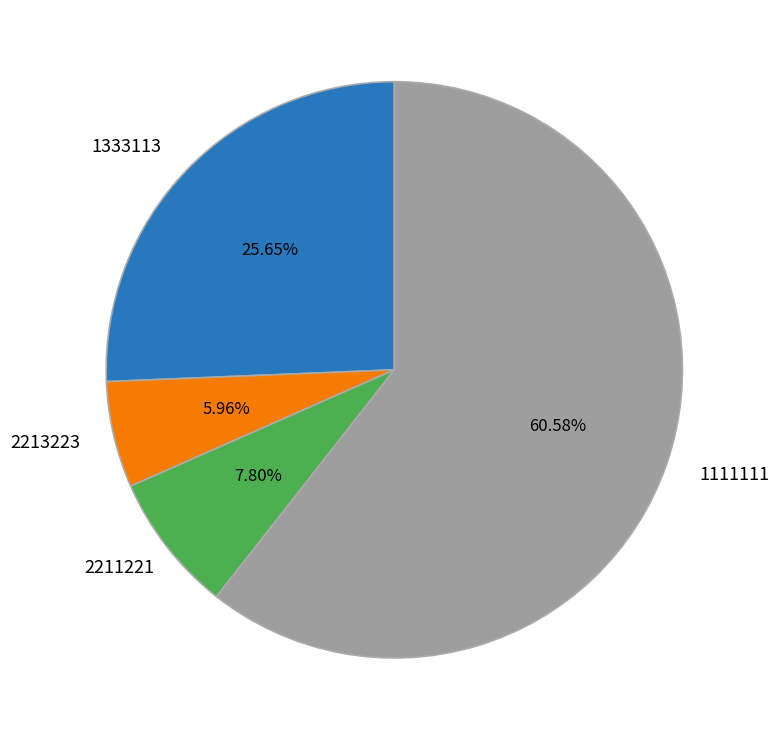

Count the number of slices in the pie.

4